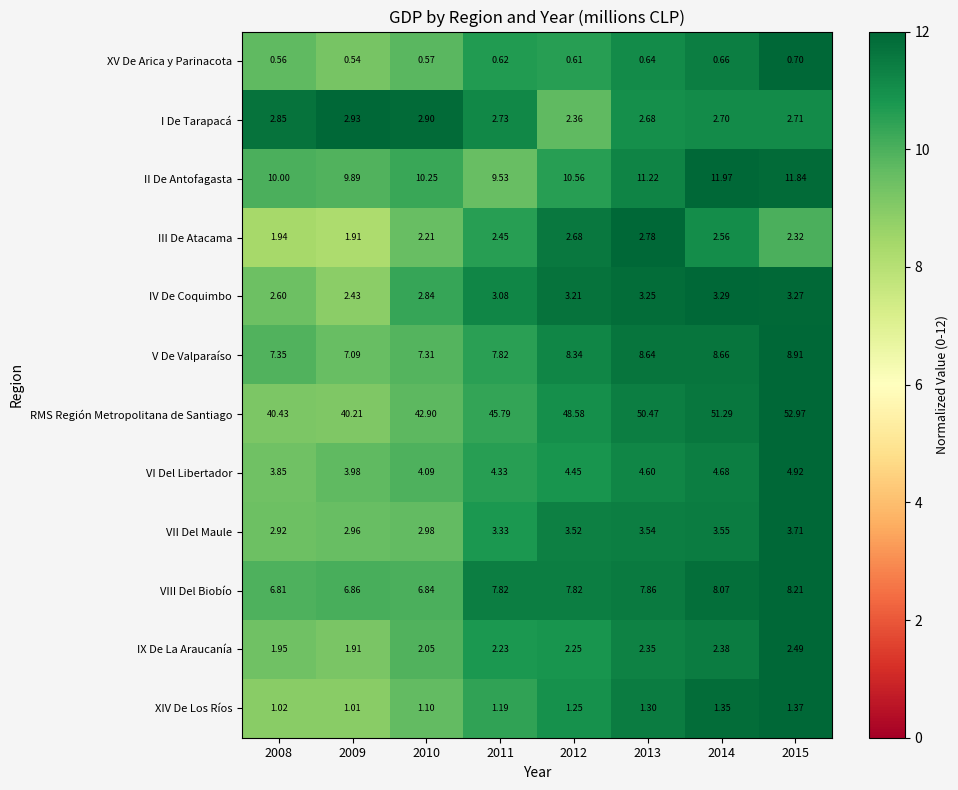

Rank the series by their maximum value, from lowest to highest.

XV De Arica y Parinacota, XIV De Los Ríos, IX De La Araucanía, III De Atacama, I De Tarapacá, IV De Coquimbo, VII Del Maule, VI Del Libertador, VIII Del Biobío, V De Valparaíso, II De Antofagasta, RMS Región Metropolitana de Santiago